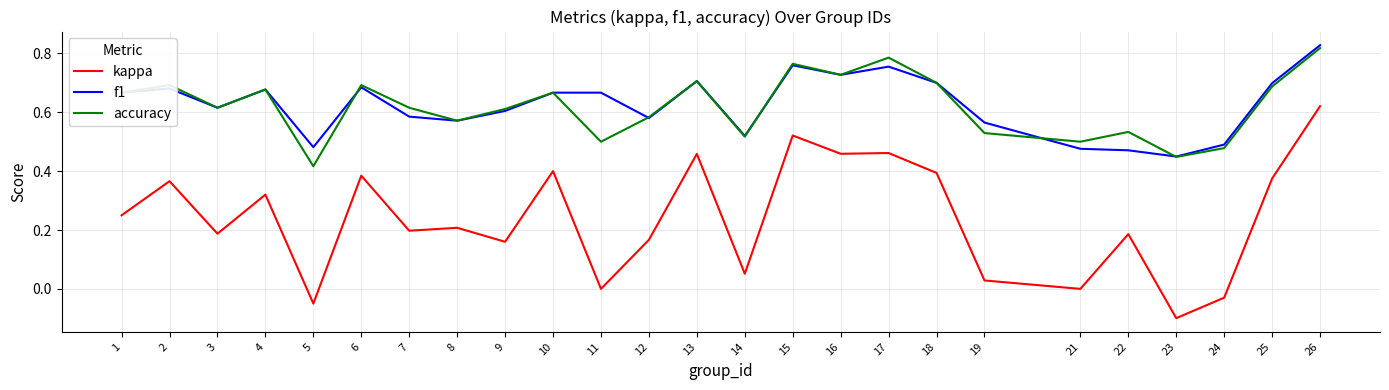

Does the chart have visible grid lines?

Yes